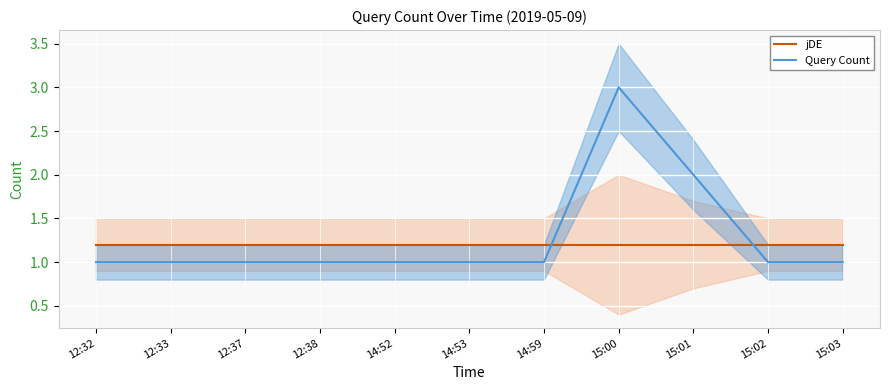

How many times do Query Count and jDE cross each other?

2